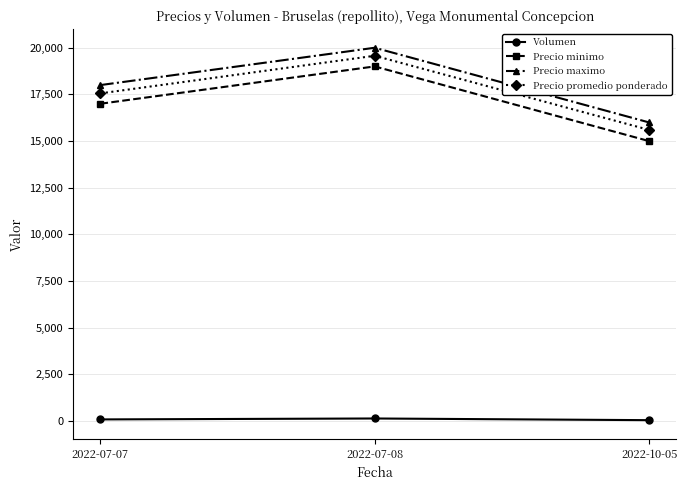

What is the value of the Precio maximo point at the 2nd from the left?

20000